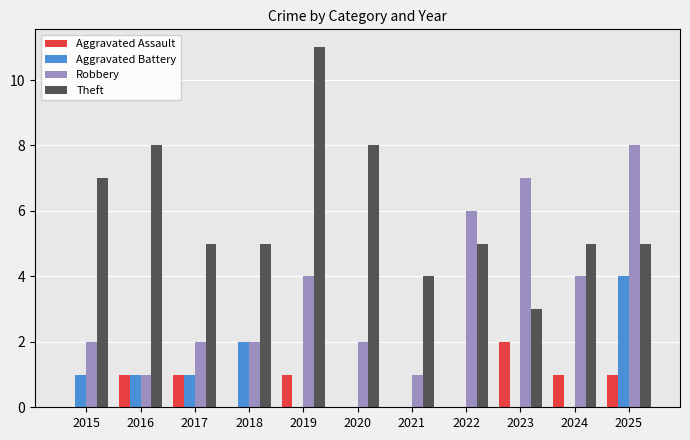

What is the approximate value of Theft at 2024?

5